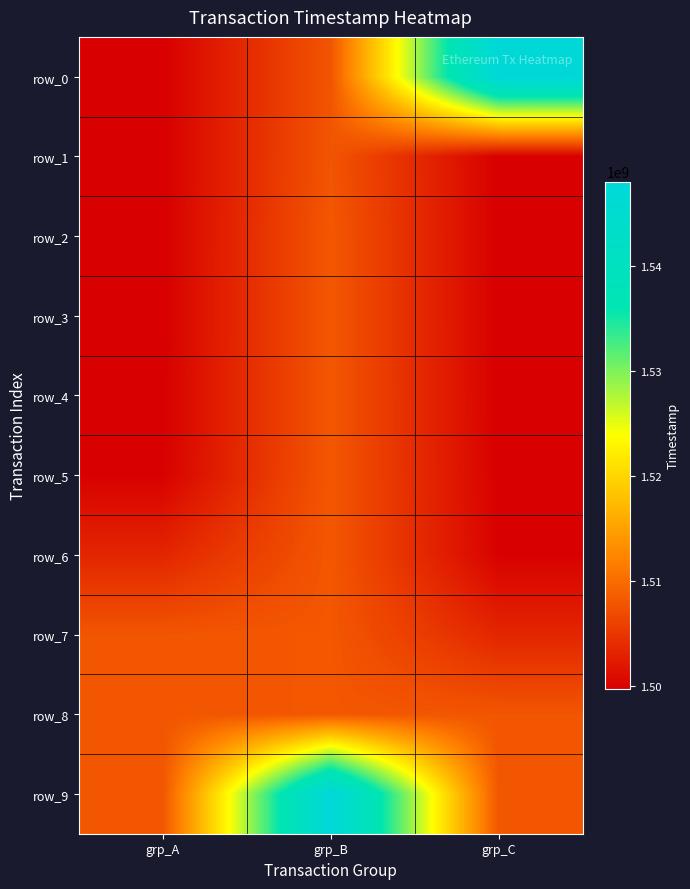

The value of row_7 at grp_C is 1503322213. True or false?

True